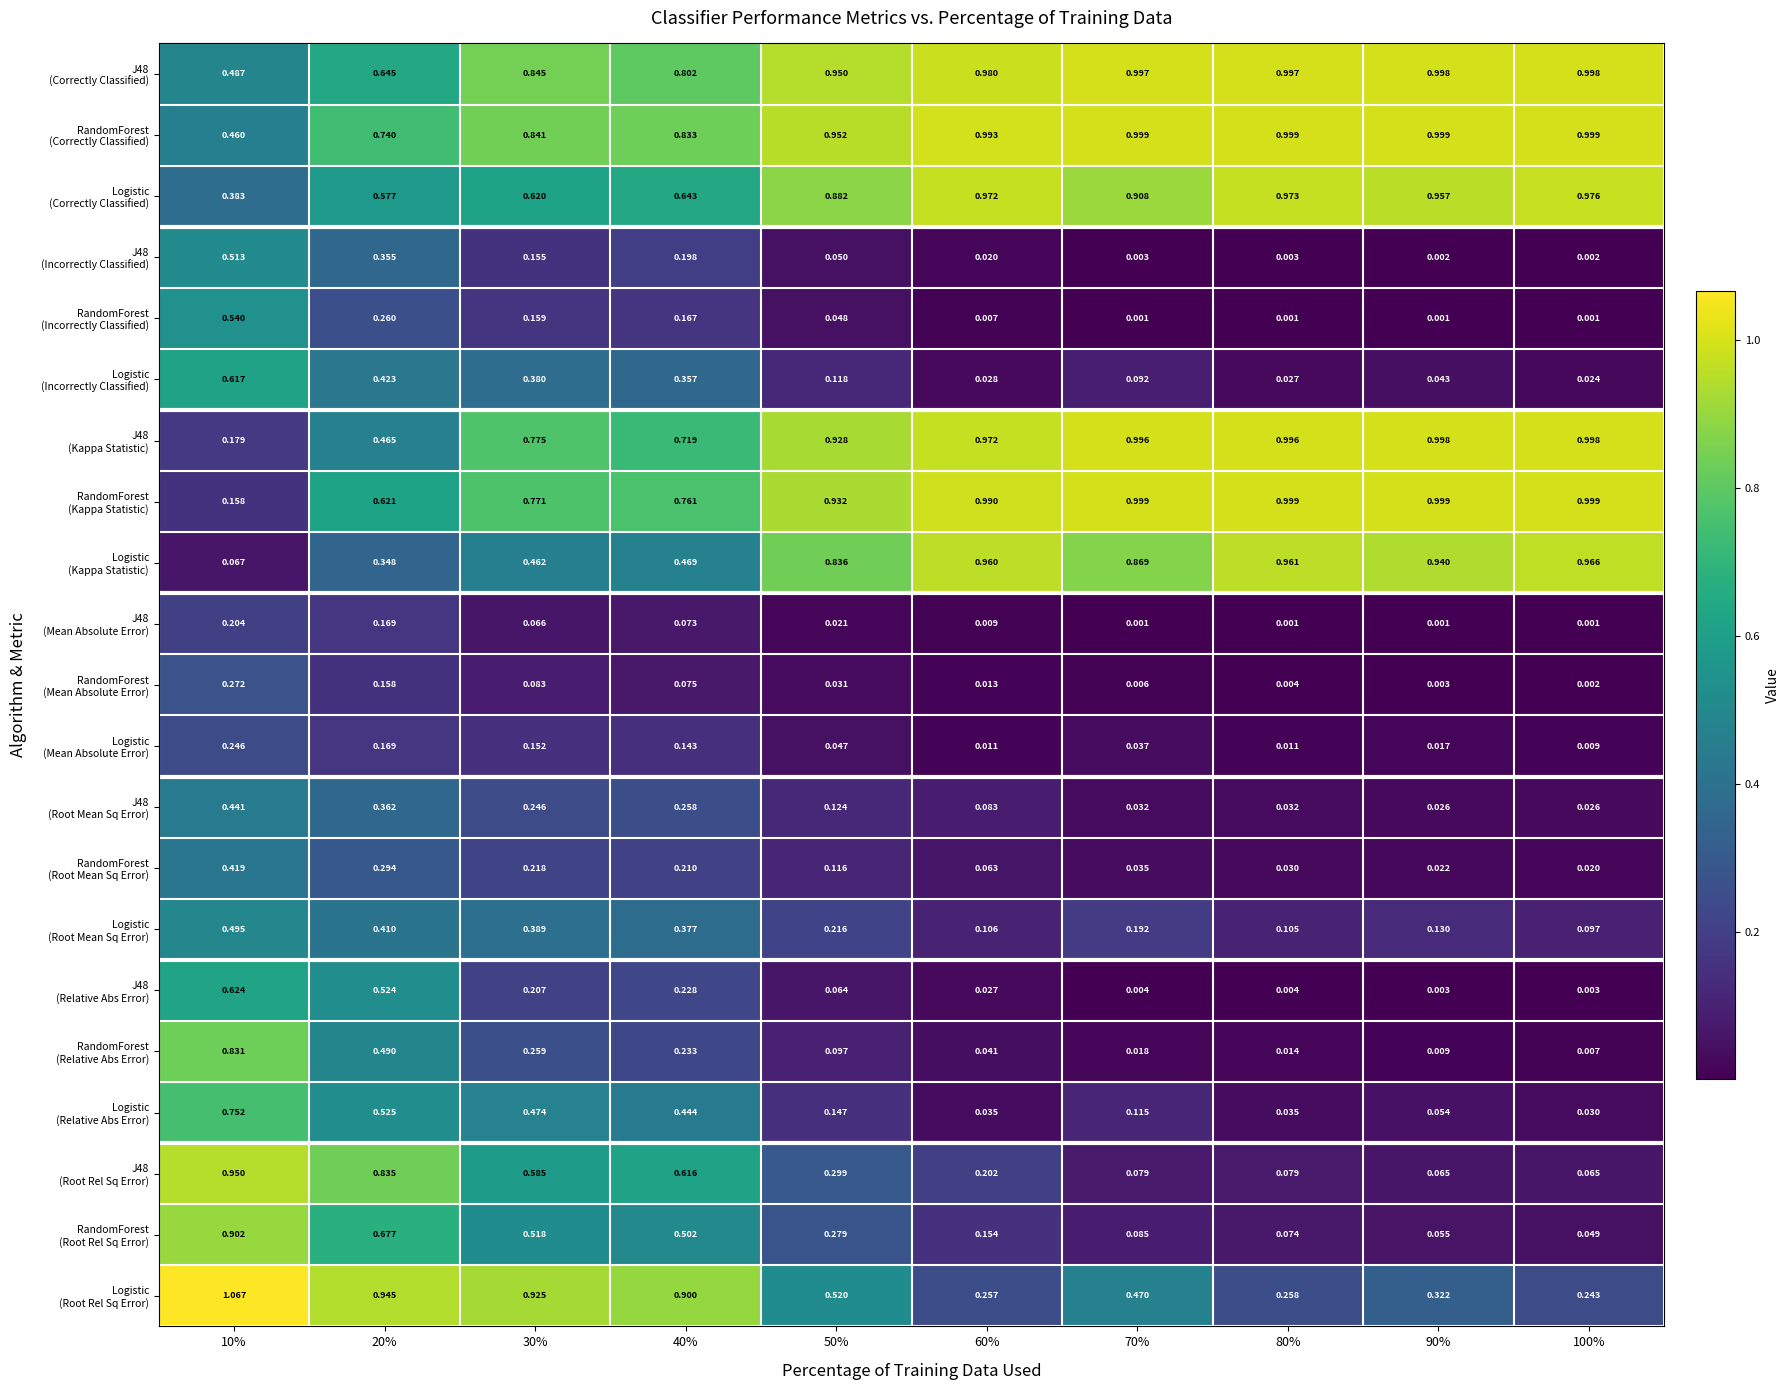

How many series are shown in this chart?

21